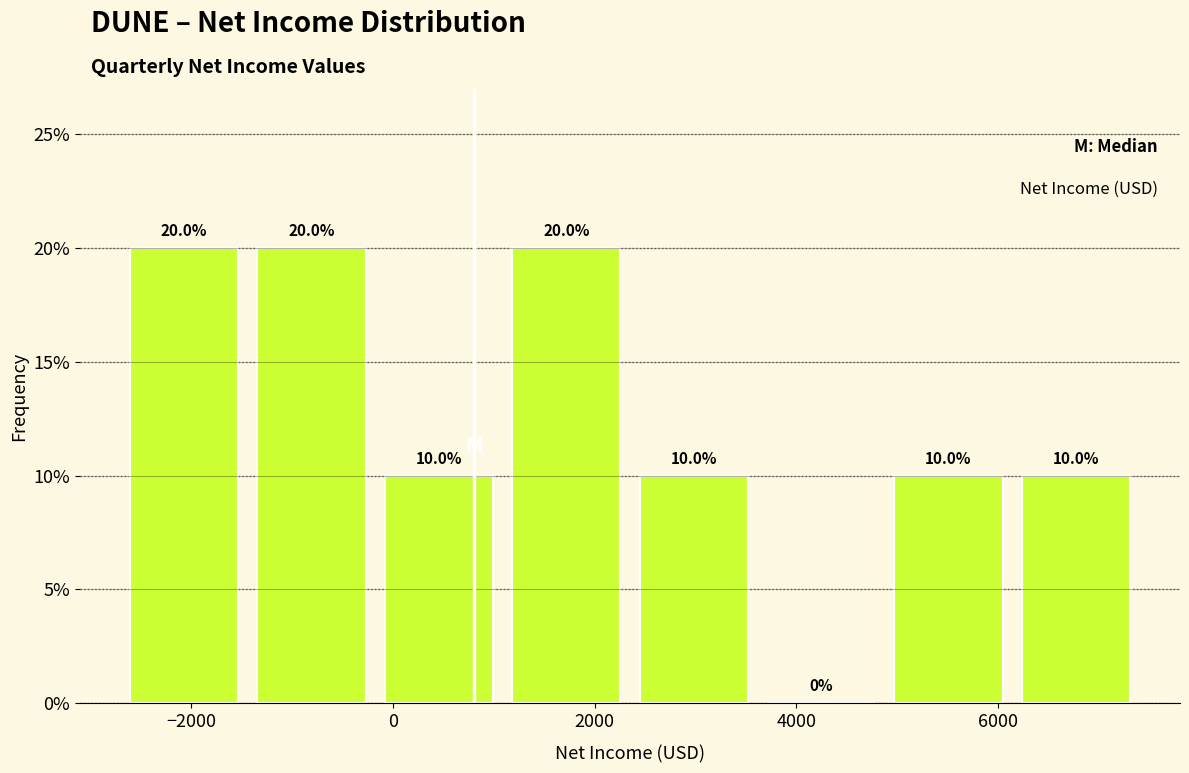

Reading left to right, list every bar in this chart as the range it spans on the x-axis followed by its height. The bar edges are not printed on the chart, so give them approximately, as read against the axis.

-2600 to -1400: 20.0
-1400 to -200: 20.0
-200 to 1000: 10.0
1000 to 2400: 20.0
2400 to 3600: 10.0
3600 to 4800: 0.0
4800 to 6200: 10.0
6200 to 7400: 10.0